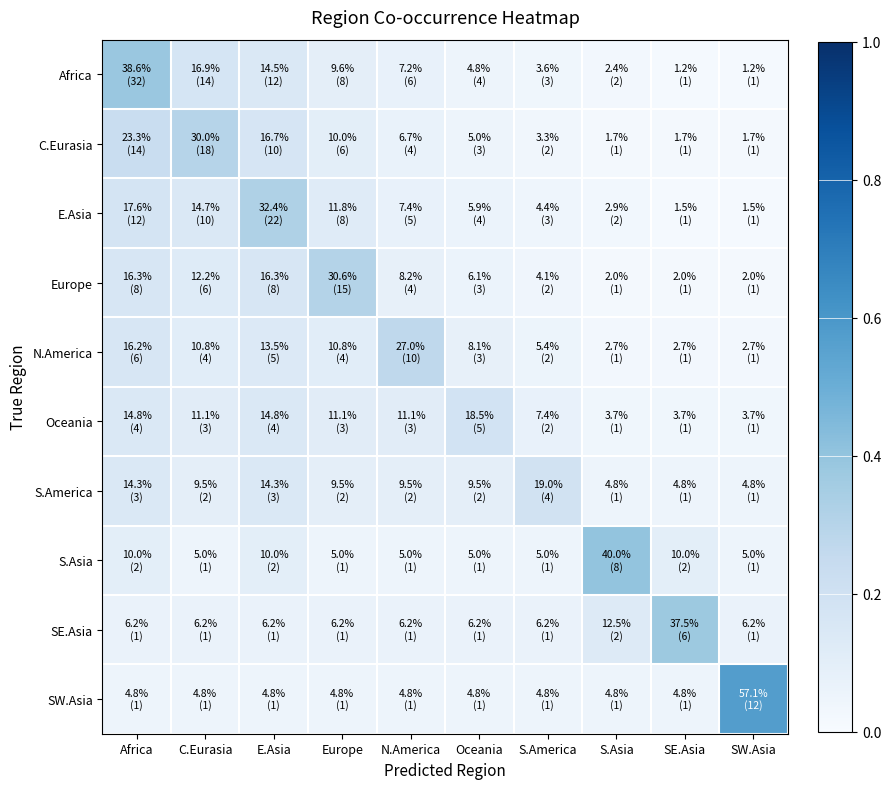

Reading left to right, what are all the values shown in this chart?

Africa: Africa=0.4	C.Eurasia=0.2	E.Asia=0.1	Europe=0.1	N.America=0.1	Oceania=0.0	S.America=0.0	S.Asia=0.0	SE.Asia=0.0	SW.Asia=0.0
C.Eurasia: Africa=0.2	C.Eurasia=0.3	E.Asia=0.2	Europe=0.1	N.America=0.1	Oceania=0.1	S.America=0.0	S.Asia=0.0	SE.Asia=0.0	SW.Asia=0.0
E.Asia: Africa=0.2	C.Eurasia=0.1	E.Asia=0.3	Europe=0.1	N.America=0.1	Oceania=0.1	S.America=0.0	S.Asia=0.0	SE.Asia=0.0	SW.Asia=0.0
Europe: Africa=0.2	C.Eurasia=0.1	E.Asia=0.2	Europe=0.3	N.America=0.1	Oceania=0.1	S.America=0.0	S.Asia=0.0	SE.Asia=0.0	SW.Asia=0.0
N.America: Africa=0.2	C.Eurasia=0.1	E.Asia=0.1	Europe=0.1	N.America=0.3	Oceania=0.1	S.America=0.1	S.Asia=0.0	SE.Asia=0.0	SW.Asia=0.0
Oceania: Africa=0.1	C.Eurasia=0.1	E.Asia=0.1	Europe=0.1	N.America=0.1	Oceania=0.2	S.America=0.1	S.Asia=0.0	SE.Asia=0.0	SW.Asia=0.0
S.America: Africa=0.1	C.Eurasia=0.1	E.Asia=0.1	Europe=0.1	N.America=0.1	Oceania=0.1	S.America=0.2	S.Asia=0.0	SE.Asia=0.0	SW.Asia=0.0
S.Asia: Africa=0.1	C.Eurasia=0.1	E.Asia=0.1	Europe=0.1	N.America=0.1	Oceania=0.1	S.America=0.1	S.Asia=0.4	SE.Asia=0.1	SW.Asia=0.1
SE.Asia: Africa=0.1	C.Eurasia=0.1	E.Asia=0.1	Europe=0.1	N.America=0.1	Oceania=0.1	S.America=0.1	S.Asia=0.1	SE.Asia=0.4	SW.Asia=0.1
SW.Asia: Africa=0.0	C.Eurasia=0.0	E.Asia=0.0	Europe=0.0	N.America=0.0	Oceania=0.0	S.America=0.0	S.Asia=0.0	SE.Asia=0.0	SW.Asia=0.6